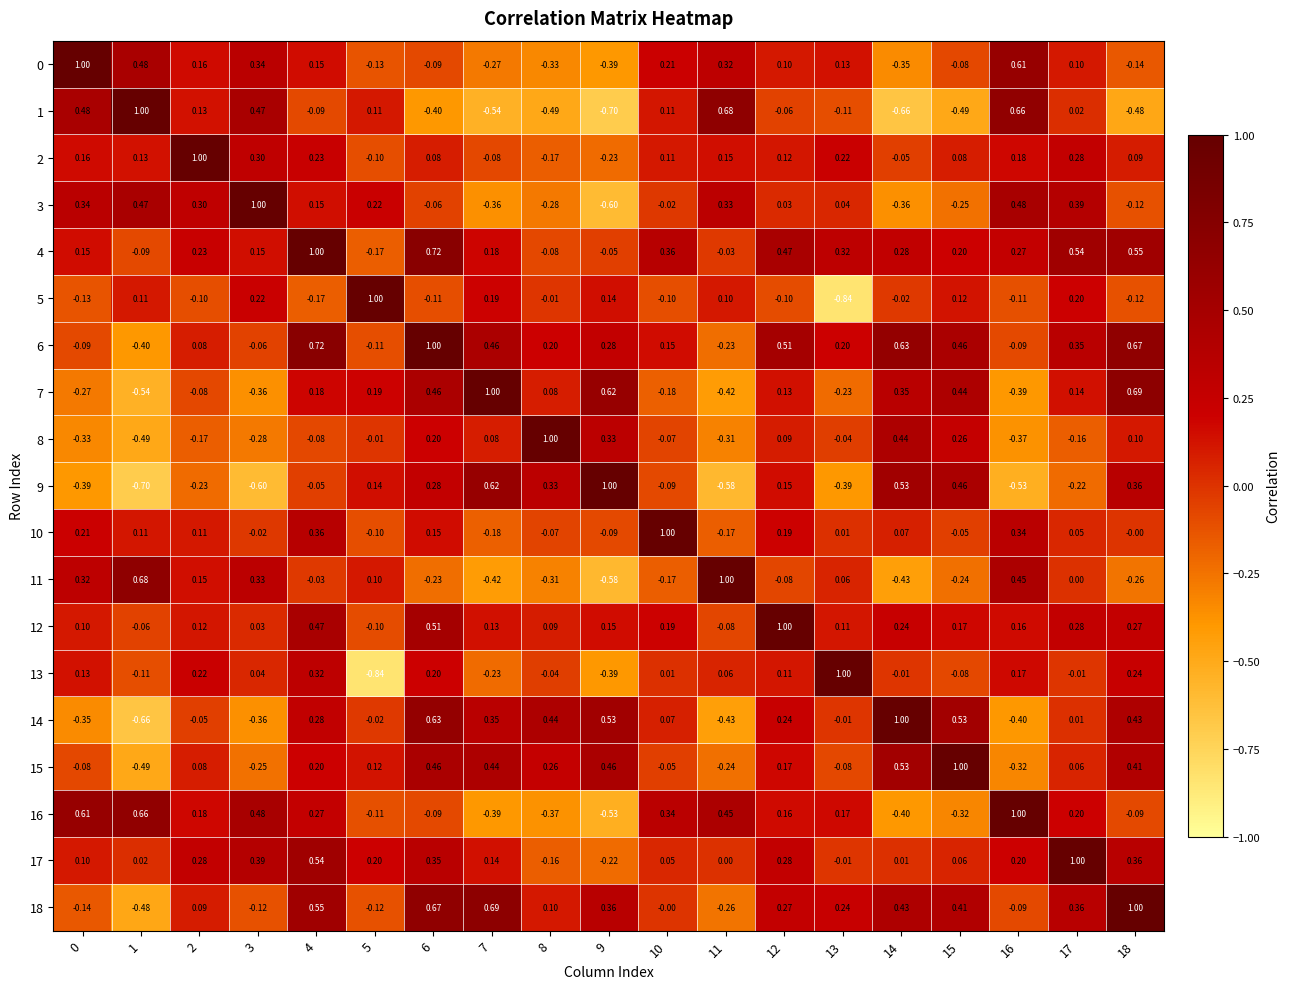

Is the value of 17 at 14 greater than the value of 5 at 10?

Yes